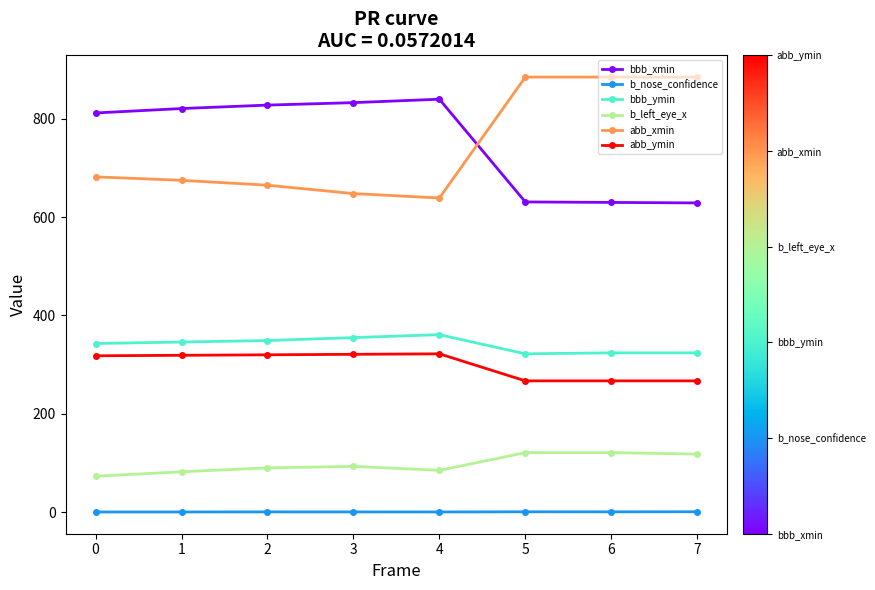

True or false: b_nose_confidence and bbb_ymin cross at least once.

False